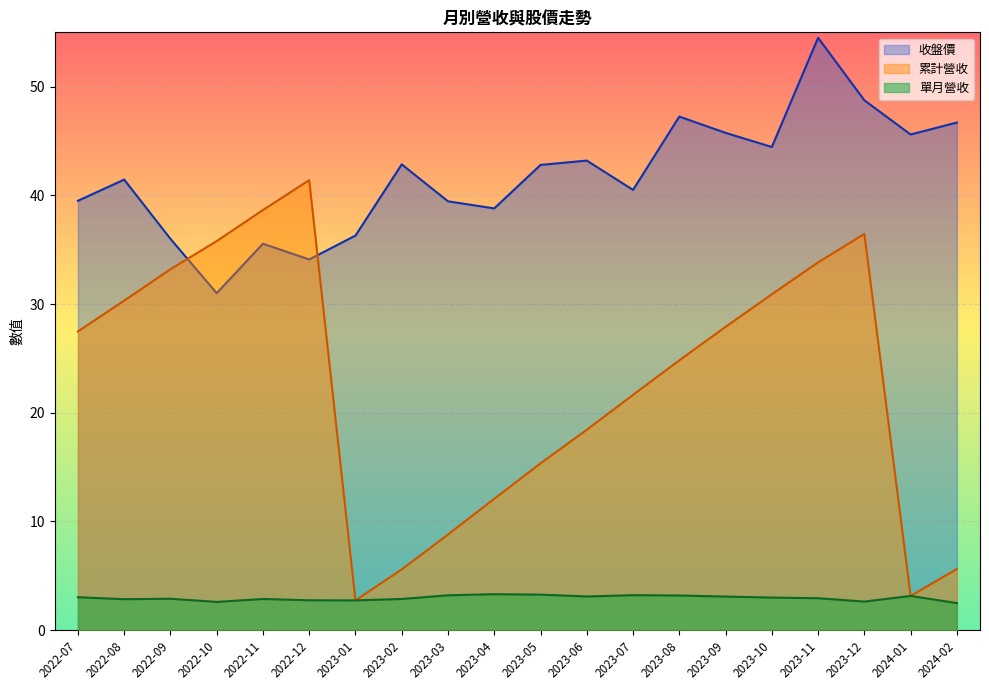

Where is the first local maximum for 收盤價?

2022-08